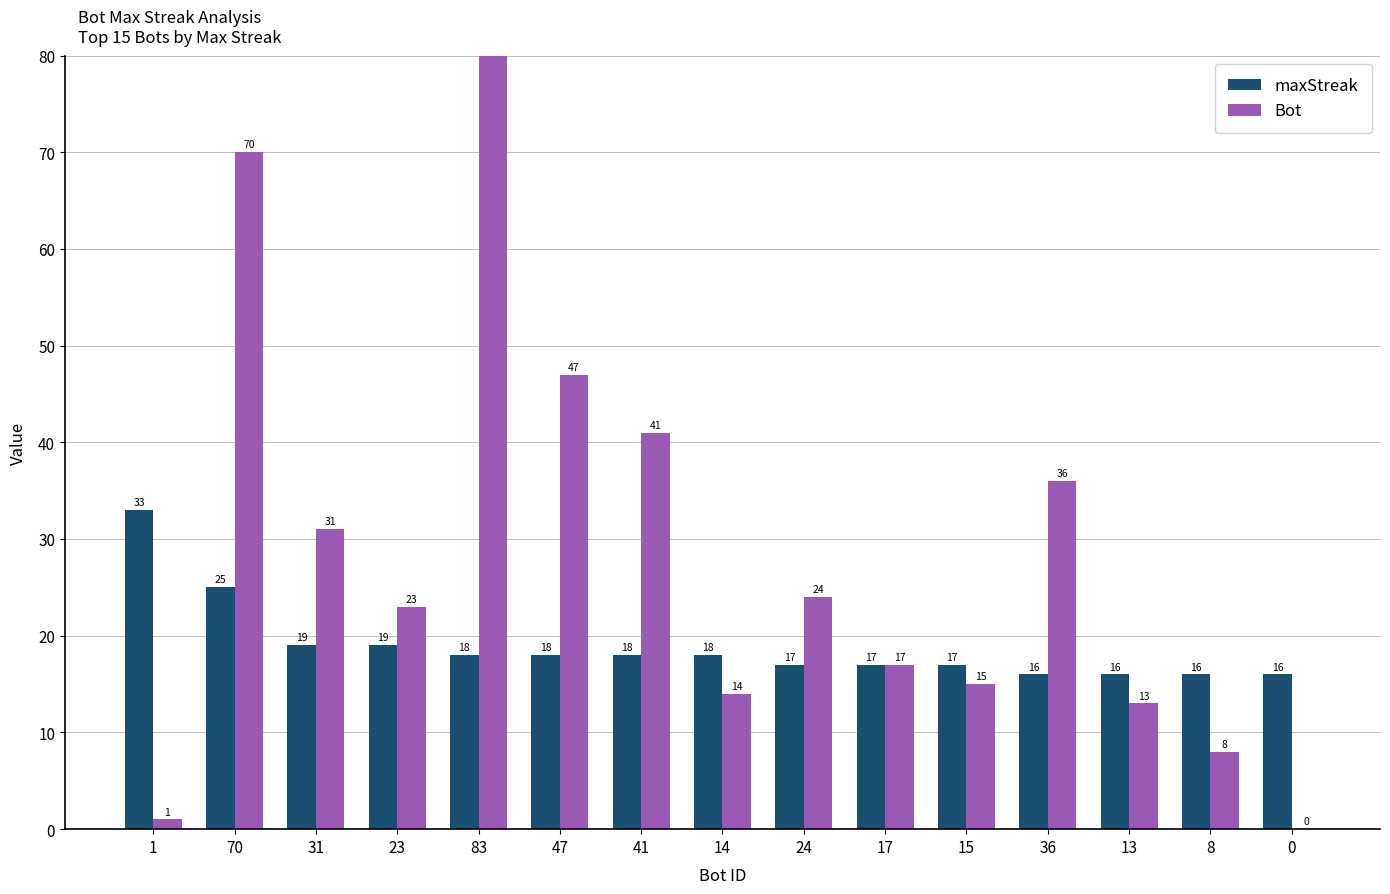

What is the average value of the maxStreak series?

19